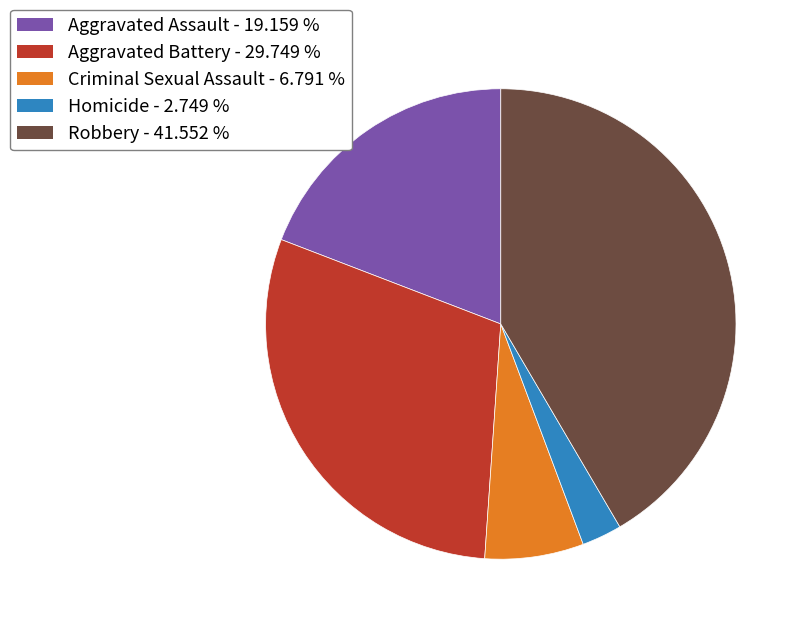

Do Aggravated Assault and Homicide together represent more than half of the pie?

No